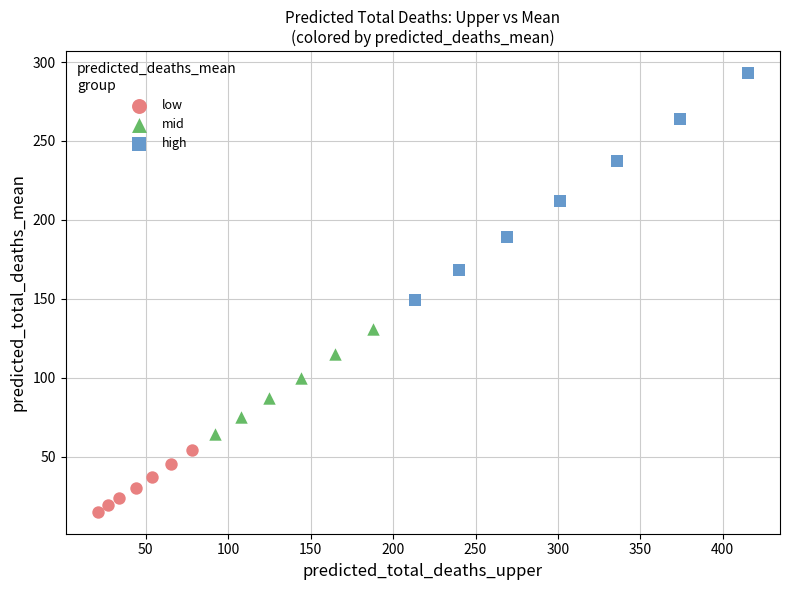

What are all the series names shown in the legend?

low, mid, high